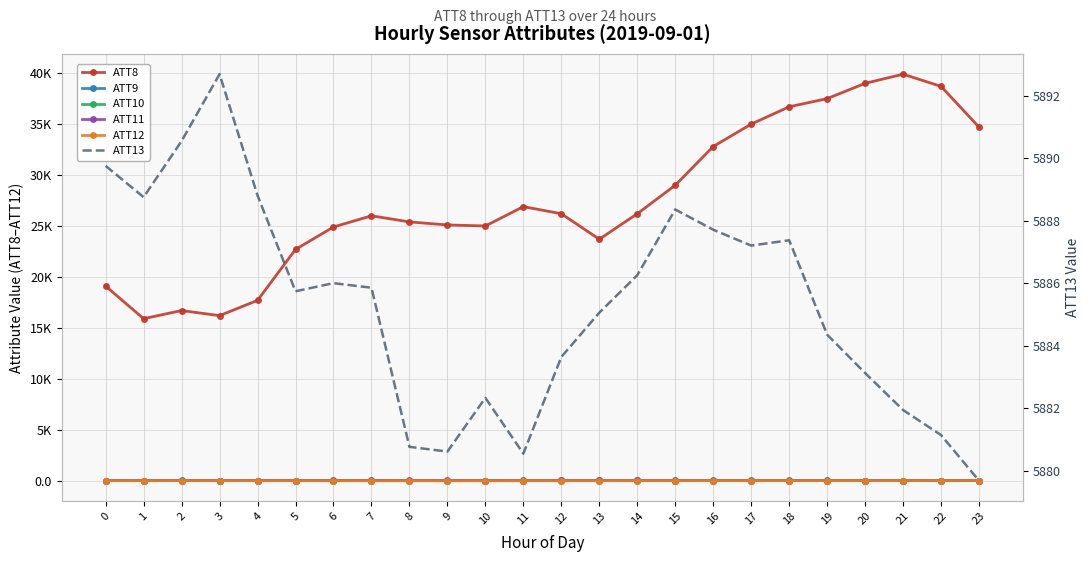

How many interior local valleys does the ATT12 series have?

4